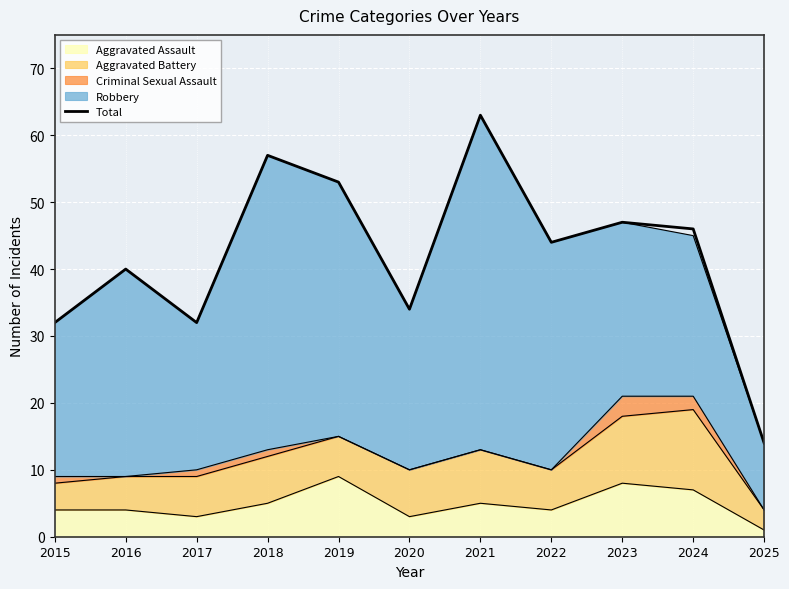

What is the difference between the second highest and second lowest values?

25